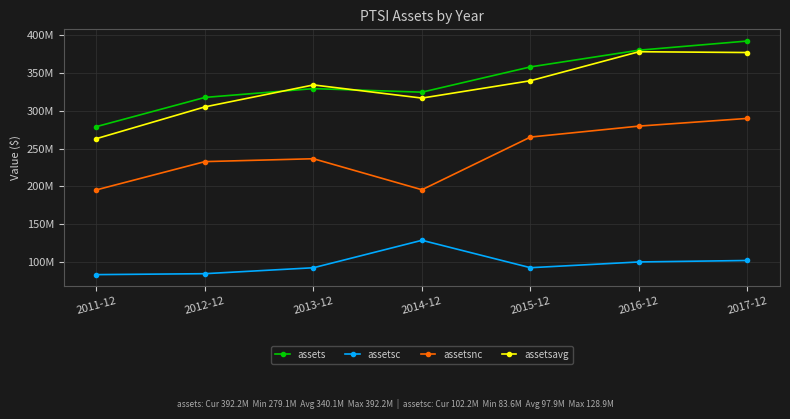

Is this an area chart (filled region under the line)?

No